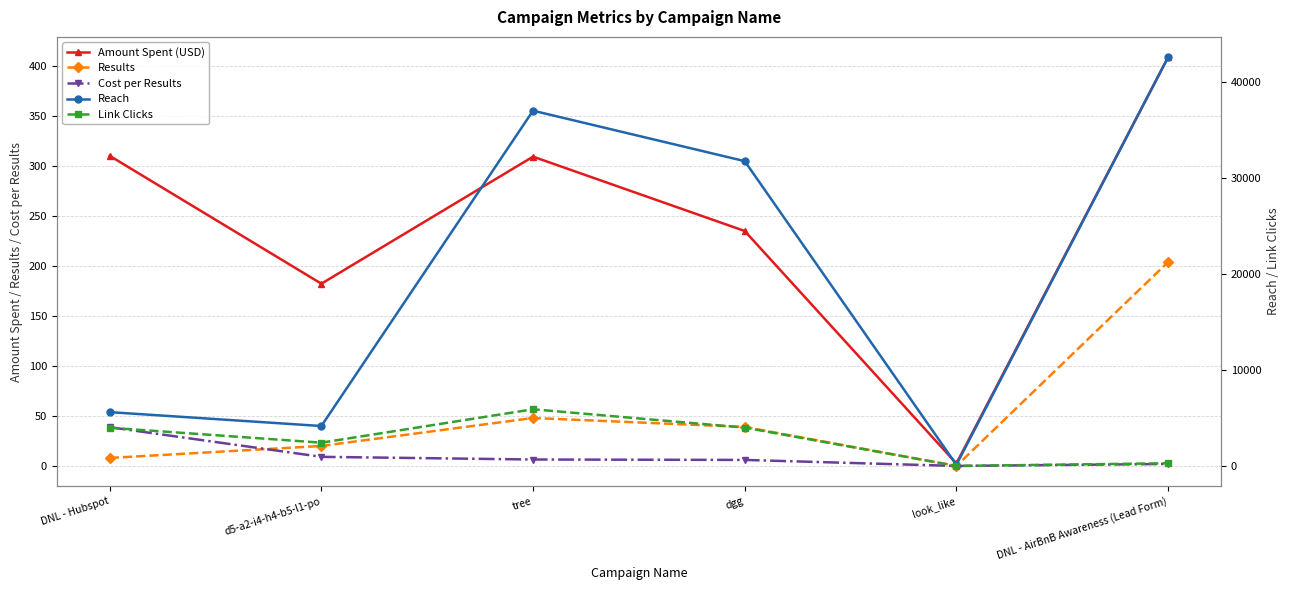

At which label does Reach first exceed 31755?

tree